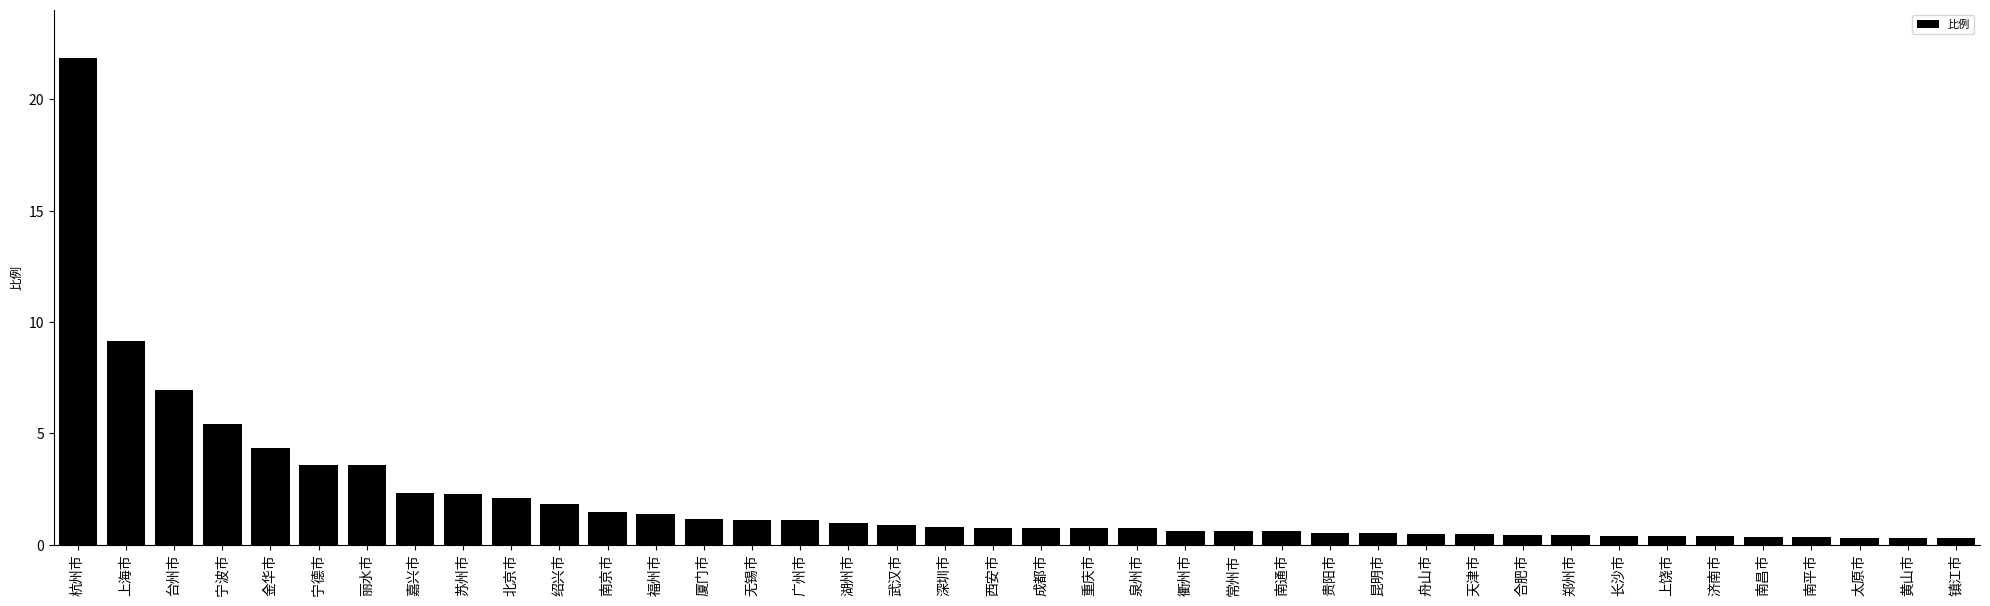

How many distinct data groups are displayed?

1